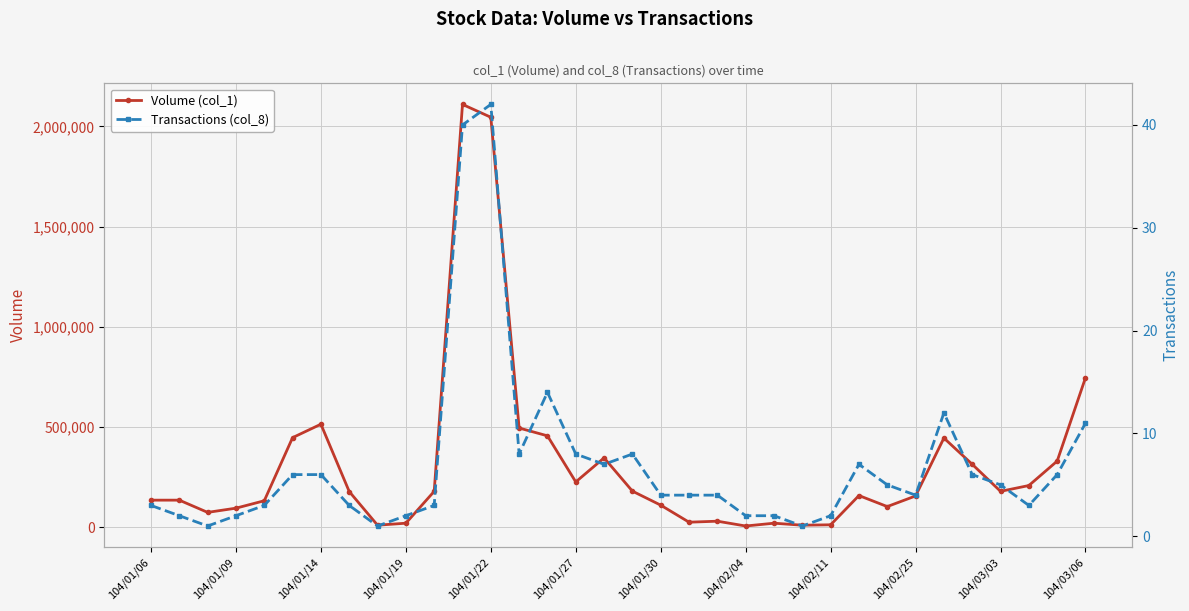

What is the sum of all Transactions (col_8) values?

237